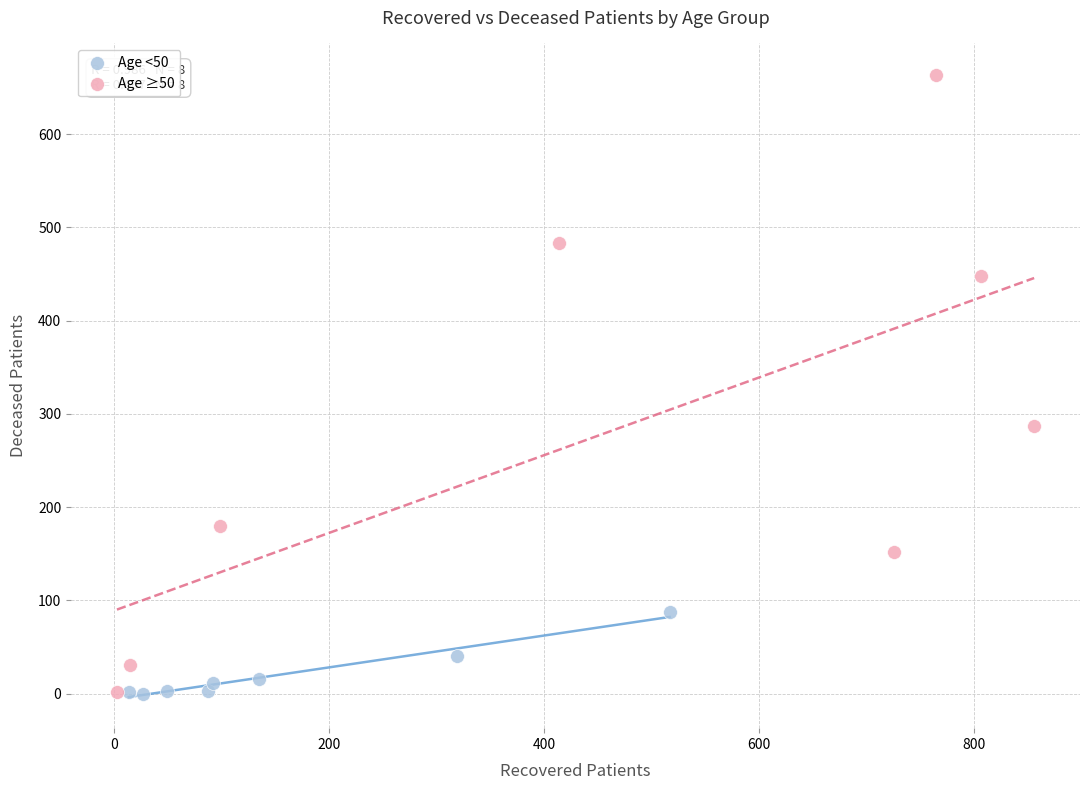

Which series reaches the maximum Y coordinate?

Age ≥50